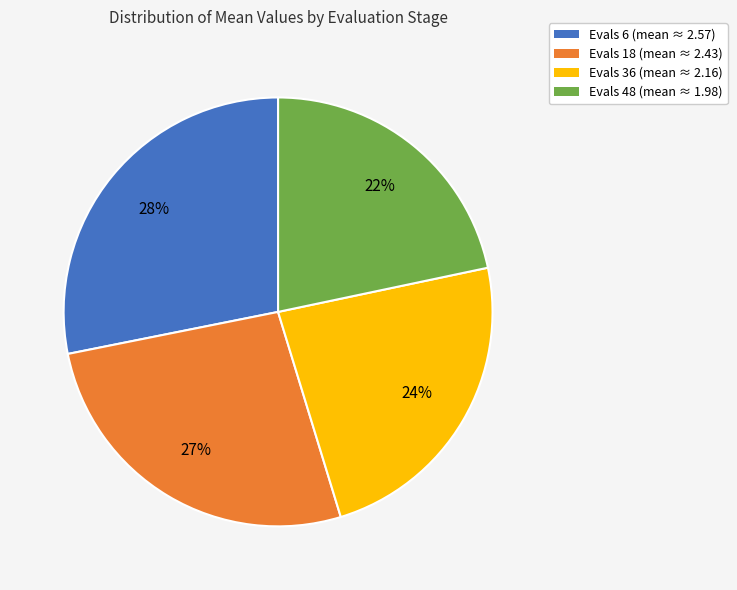

Which category has the smallest portion of the pie?

Evals 48 (mean ≈ 1.98)